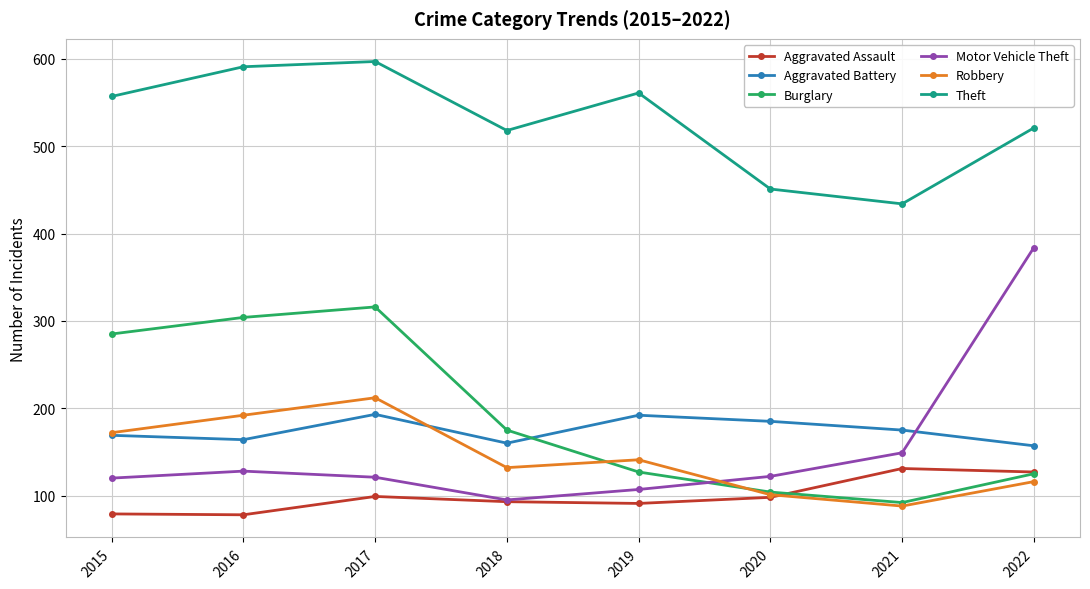

List the series in order of their peak value, lowest first.

Aggravated Assault, Aggravated Battery, Robbery, Burglary, Motor Vehicle Theft, Theft